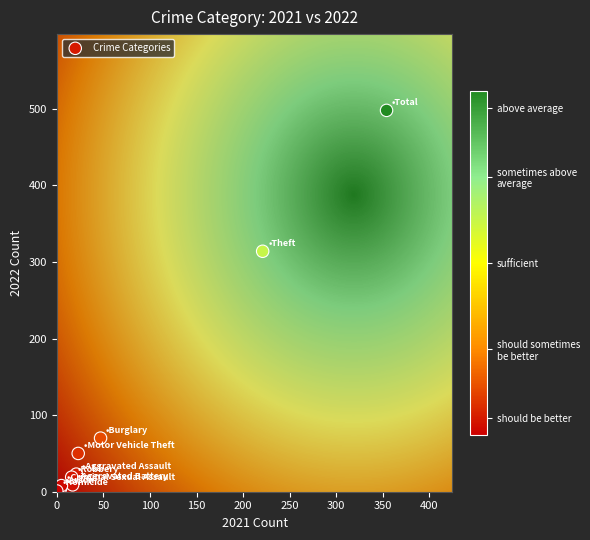

What Y value in the scatter plot is closest to 249?

314